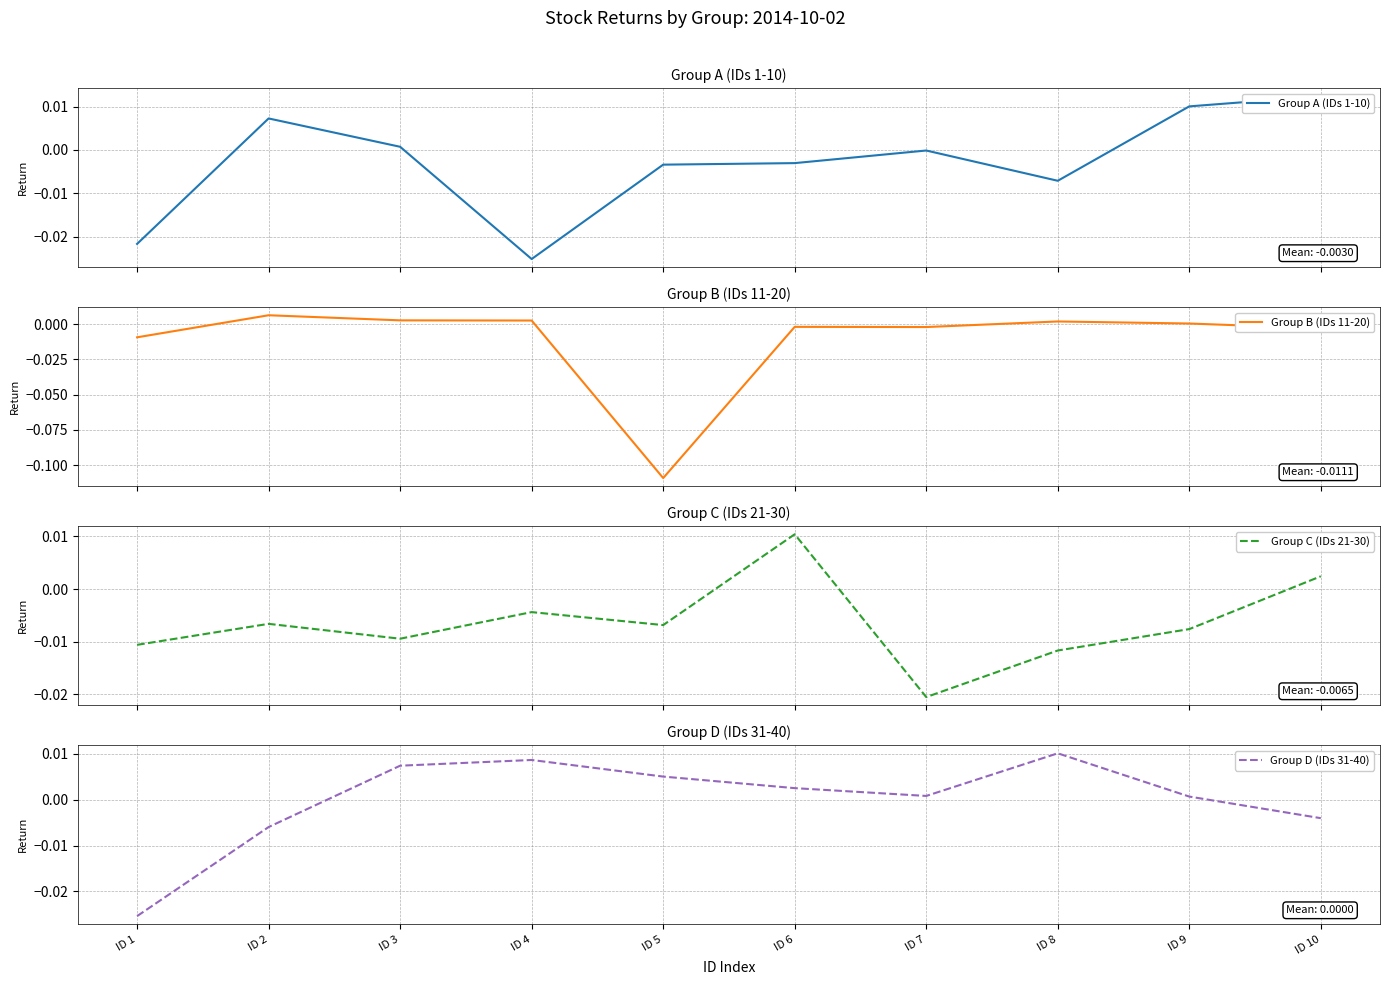

At how many categories does at least one series exceed 0?

9